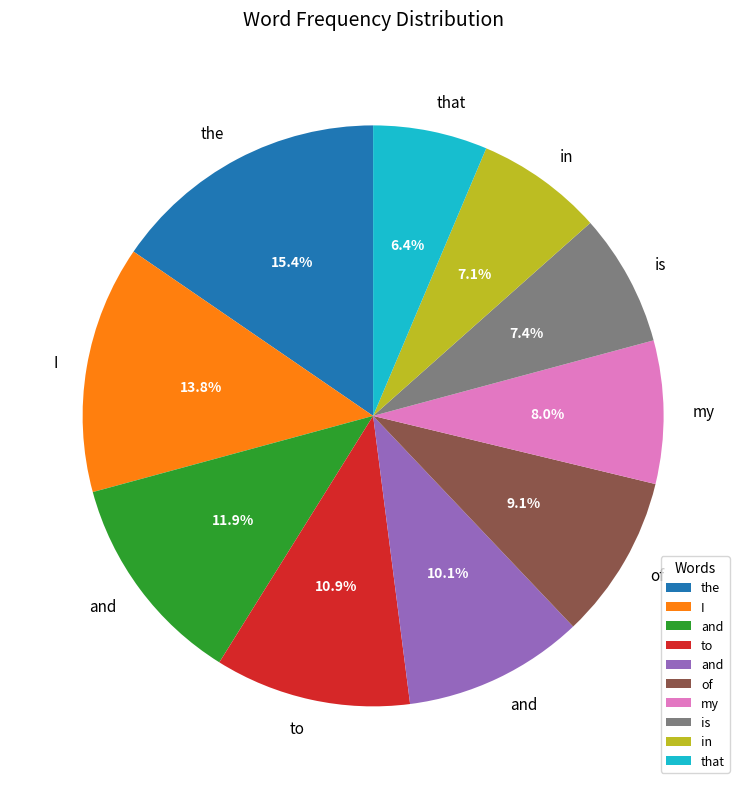

Is there a majority slice in this chart?

No